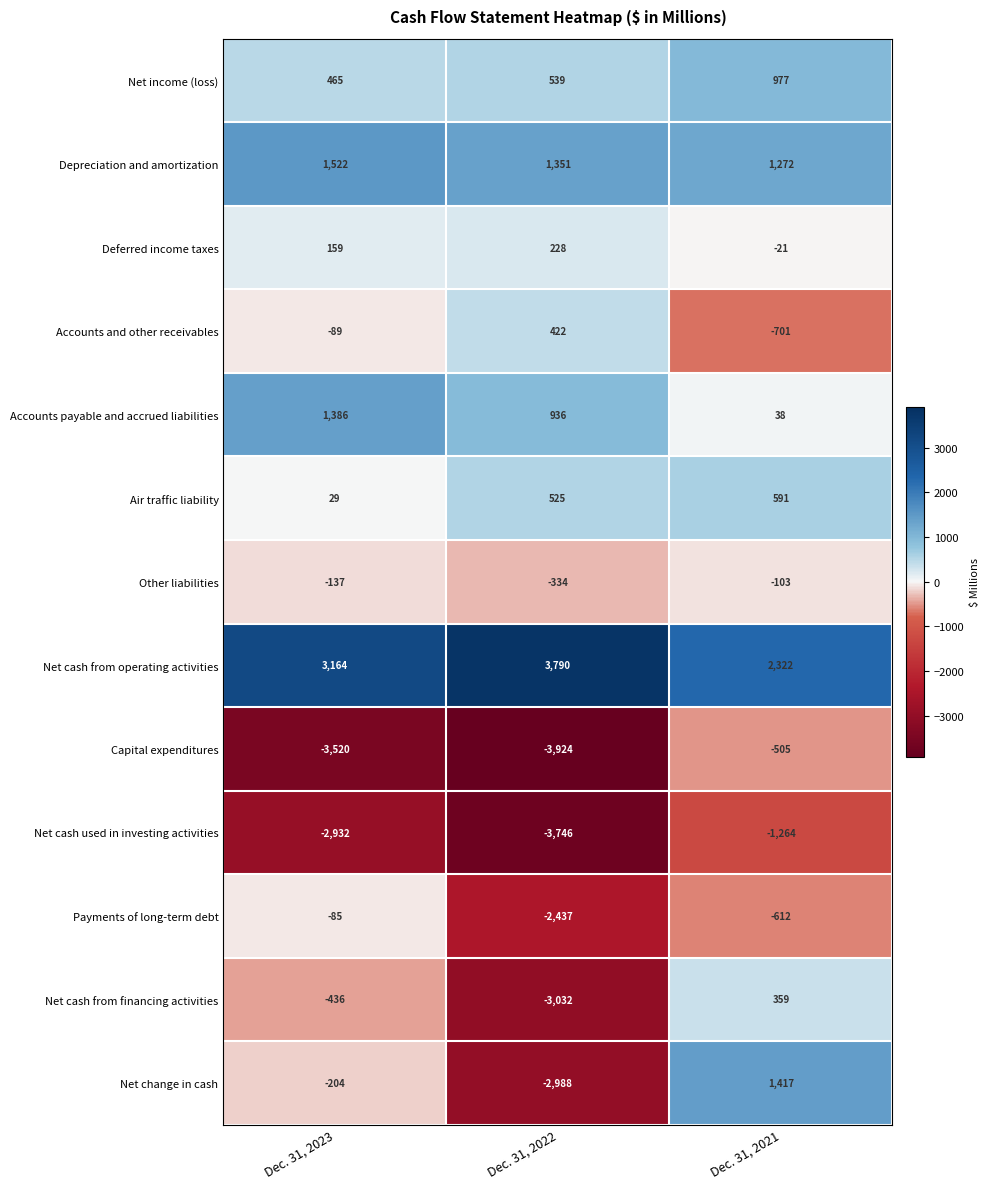

At Dec. 31, 2022, list the series in order from largest to smallest.

Net cash from operating activities, Depreciation and amortization, Accounts payable and accrued liabilities, Net income (loss), Air traffic liability, Accounts and other receivables, Deferred income taxes, Other liabilities, Payments of long-term debt, Net change in cash, Net cash from financing activities, Net cash used in investing activities, Capital expenditures